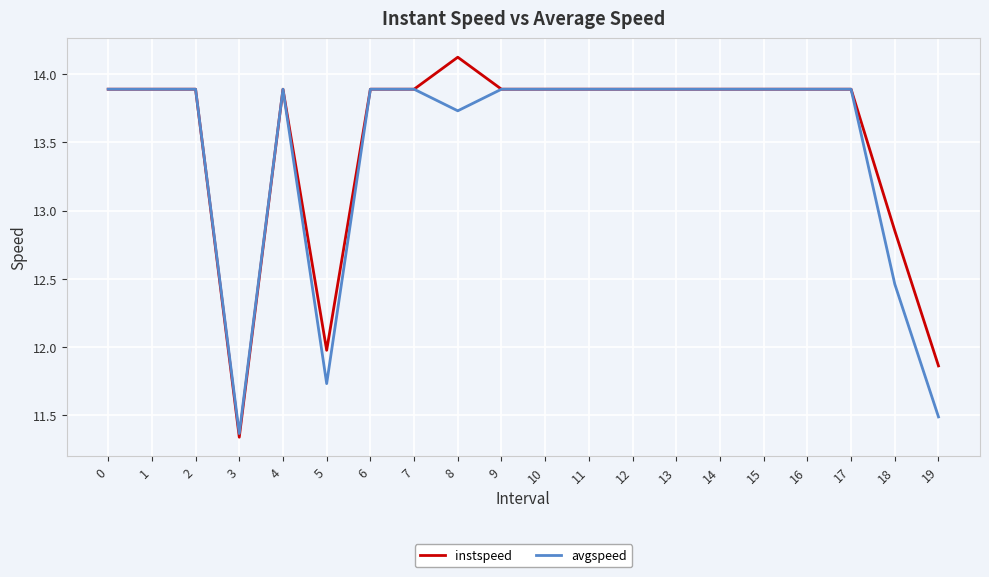

List the series in order of their peak value, lowest first.

avgspeed, instspeed